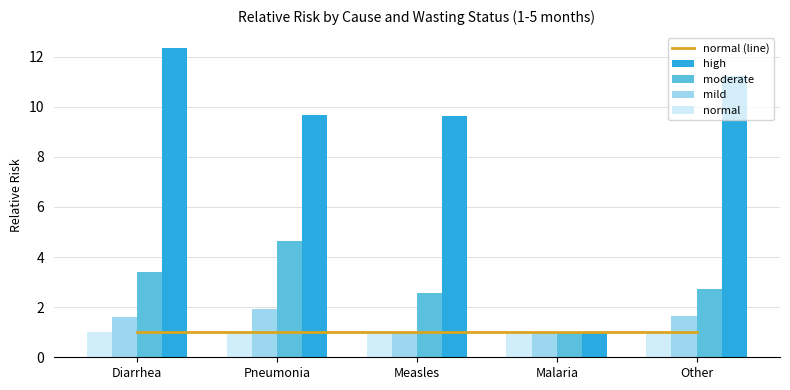

What is the highest value of the moderate series?

4.7